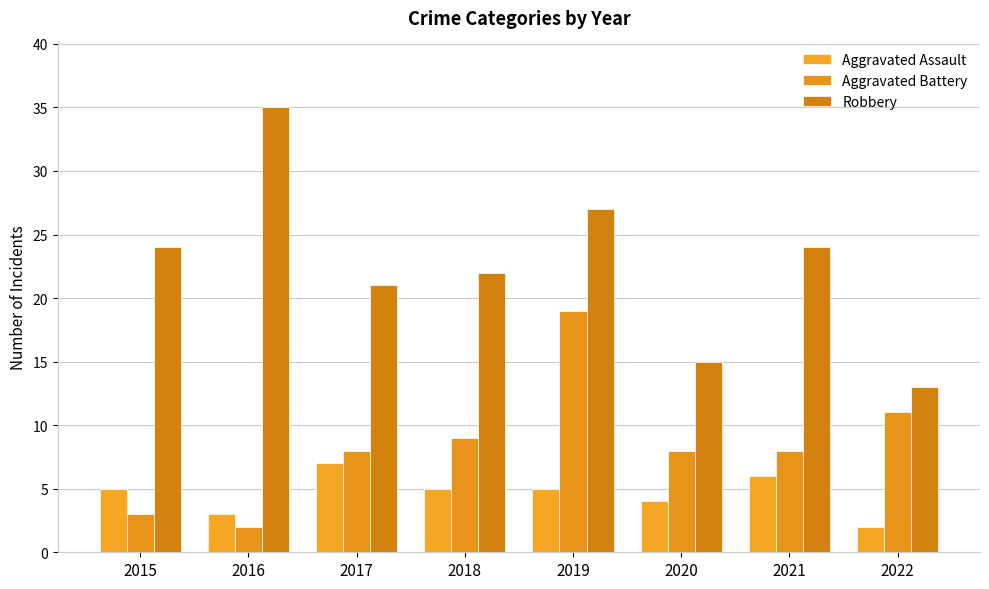

How many data points does each series have?

8